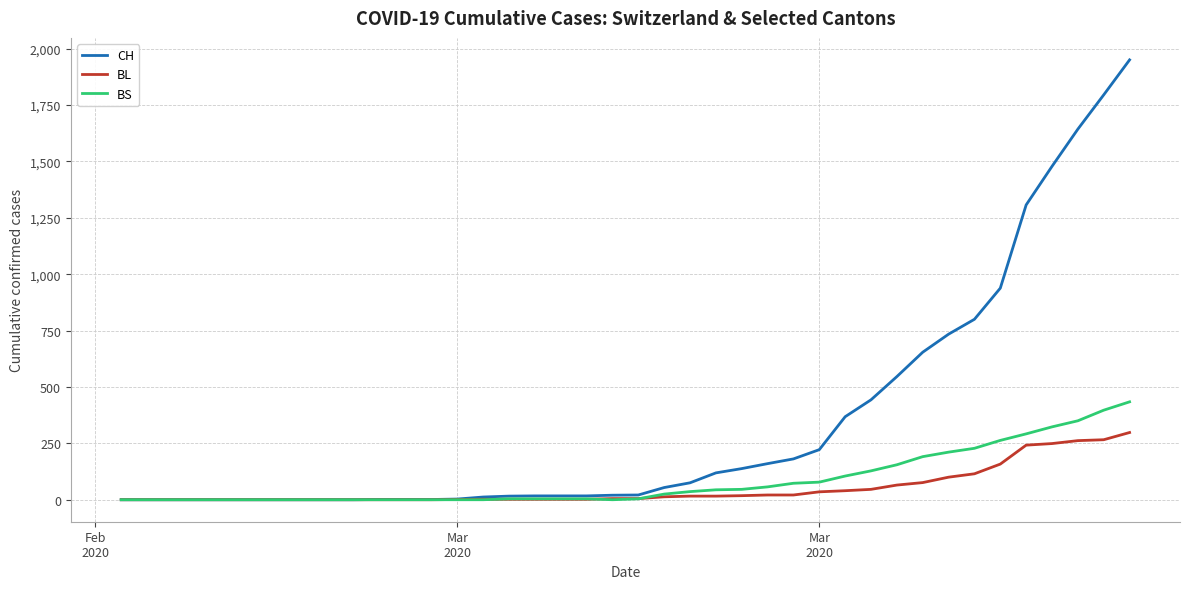

Which series has the largest total across all categories?

CH